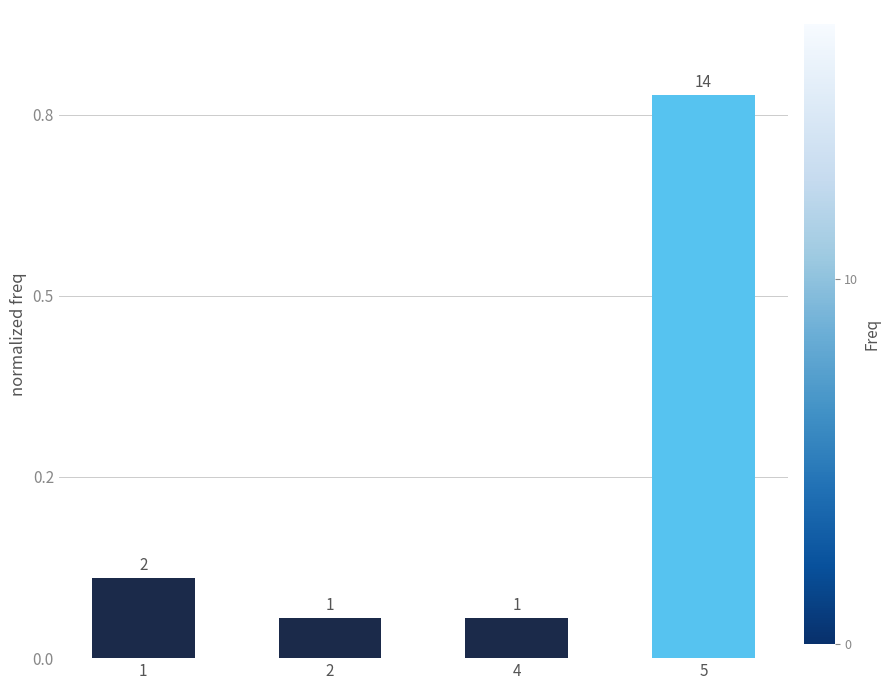

Which category has the highest value across all series?

5